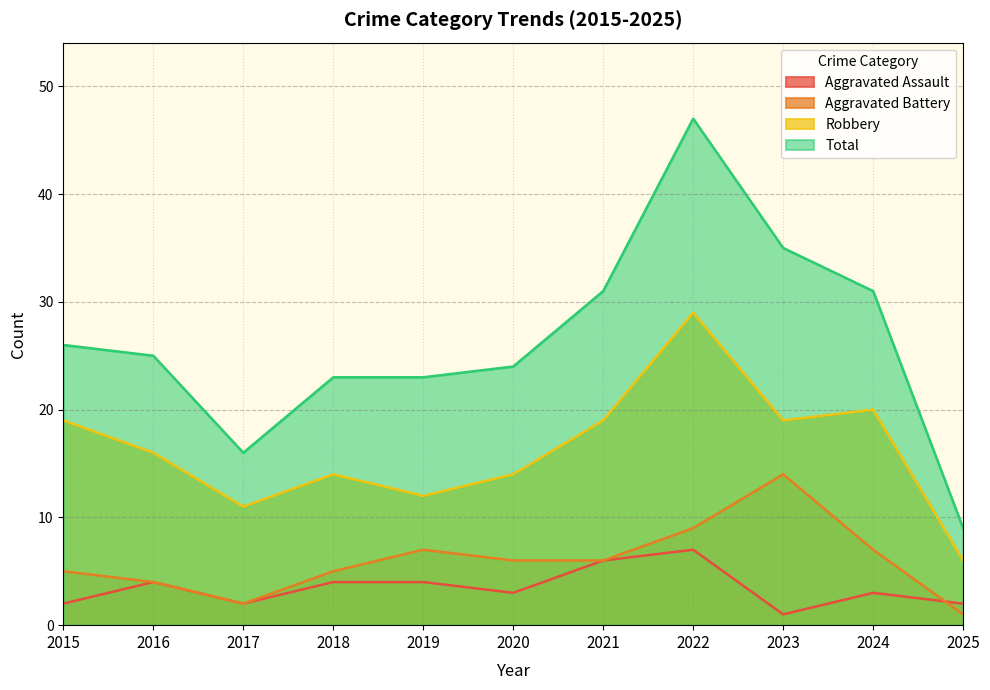

Which label corresponds to the smallest value in the chart?

2023